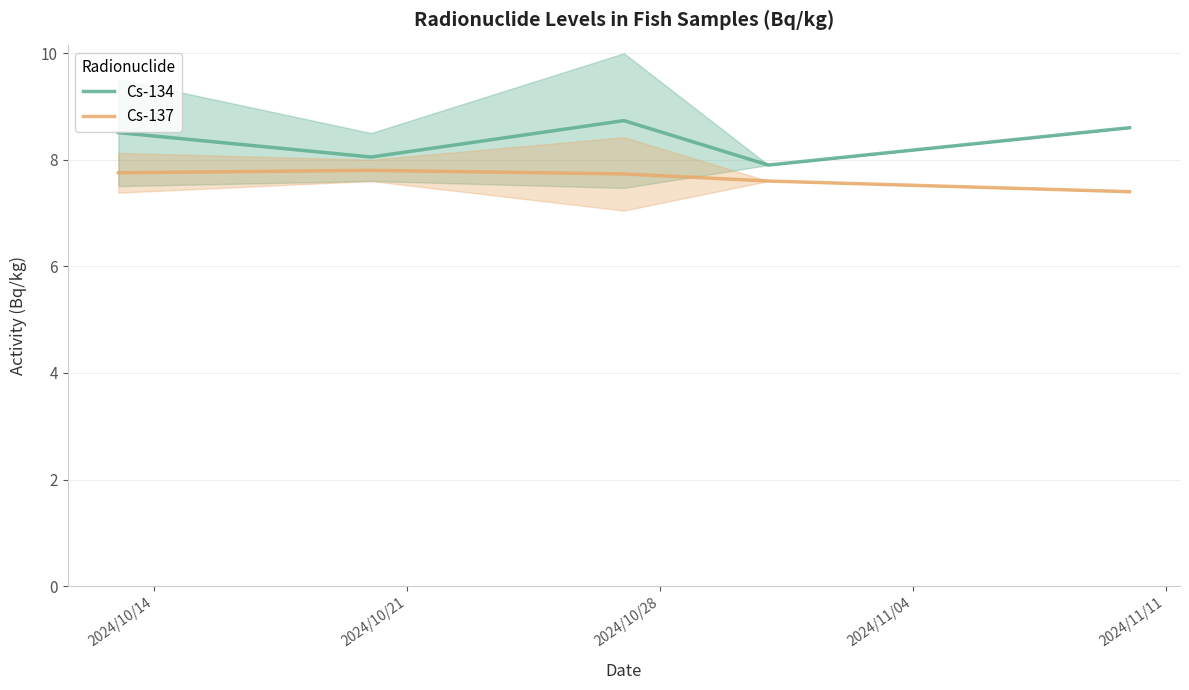

How many interior local peaks does the Cs-134 series have?

1